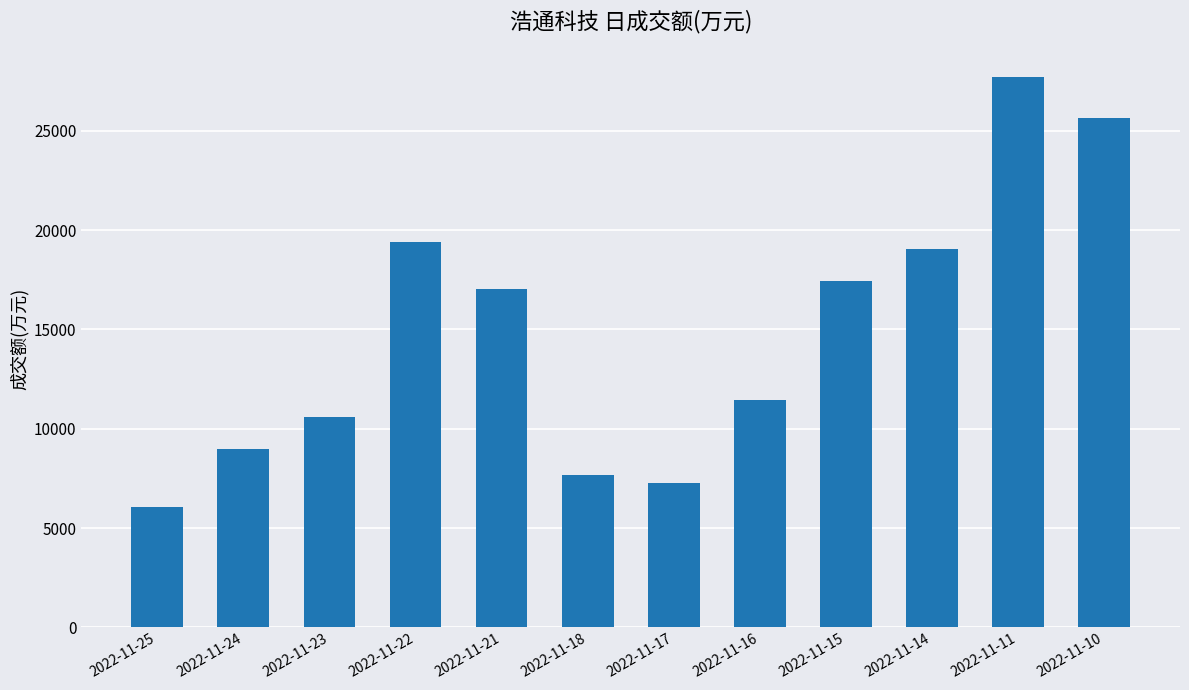

At which category does the chart reach its minimum across all series?

2022-11-25